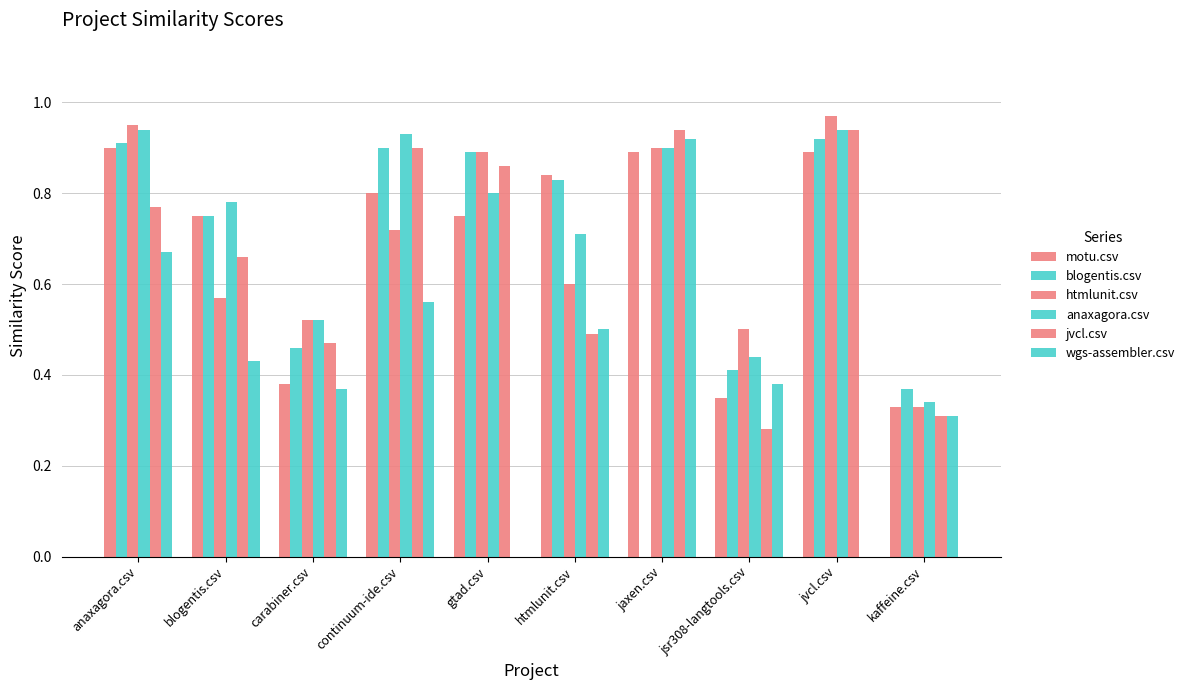

Reading left to right, what are all the values shown in this chart?

motu.csv: anaxagora.csv=0.9	blogentis.csv=0.8	carabiner.csv=0.4	continuum-ide.csv=0.8	gtad.csv=0.8	htmlunit.csv=0.8	jaxen.csv=0.9	jsr308-langtools.csv=0.3	jvcl.csv=0.9	kaffeine.csv=0.3
blogentis.csv: anaxagora.csv=0.9	blogentis.csv=0.8	carabiner.csv=0.5	continuum-ide.csv=0.9	gtad.csv=0.9	htmlunit.csv=0.8	jaxen.csv=0.0	jsr308-langtools.csv=0.4	jvcl.csv=0.9	kaffeine.csv=0.4
htmlunit.csv: anaxagora.csv=0.9	blogentis.csv=0.6	carabiner.csv=0.5	continuum-ide.csv=0.7	gtad.csv=0.9	htmlunit.csv=0.6	jaxen.csv=0.9	jsr308-langtools.csv=0.5	jvcl.csv=1.0	kaffeine.csv=0.3
anaxagora.csv: anaxagora.csv=0.9	blogentis.csv=0.8	carabiner.csv=0.5	continuum-ide.csv=0.9	gtad.csv=0.8	htmlunit.csv=0.7	jaxen.csv=0.9	jsr308-langtools.csv=0.4	jvcl.csv=0.9	kaffeine.csv=0.3
jvcl.csv: anaxagora.csv=0.8	blogentis.csv=0.7	carabiner.csv=0.5	continuum-ide.csv=0.9	gtad.csv=0.9	htmlunit.csv=0.5	jaxen.csv=0.9	jsr308-langtools.csv=0.3	jvcl.csv=0.9	kaffeine.csv=0.3
wgs-assembler.csv: anaxagora.csv=0.7	blogentis.csv=0.4	carabiner.csv=0.4	continuum-ide.csv=0.6	gtad.csv=0.0	htmlunit.csv=0.5	jaxen.csv=0.9	jsr308-langtools.csv=0.4	jvcl.csv=0.0	kaffeine.csv=0.3